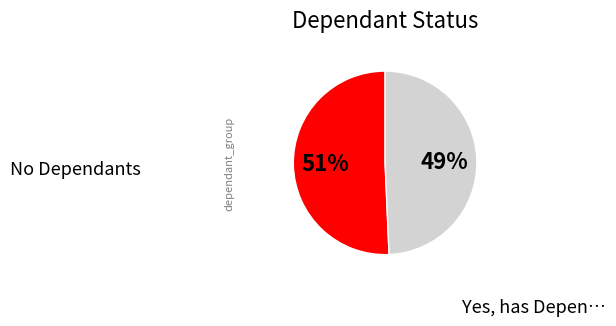

To the nearest percent, what is the average slice percentage?

50%